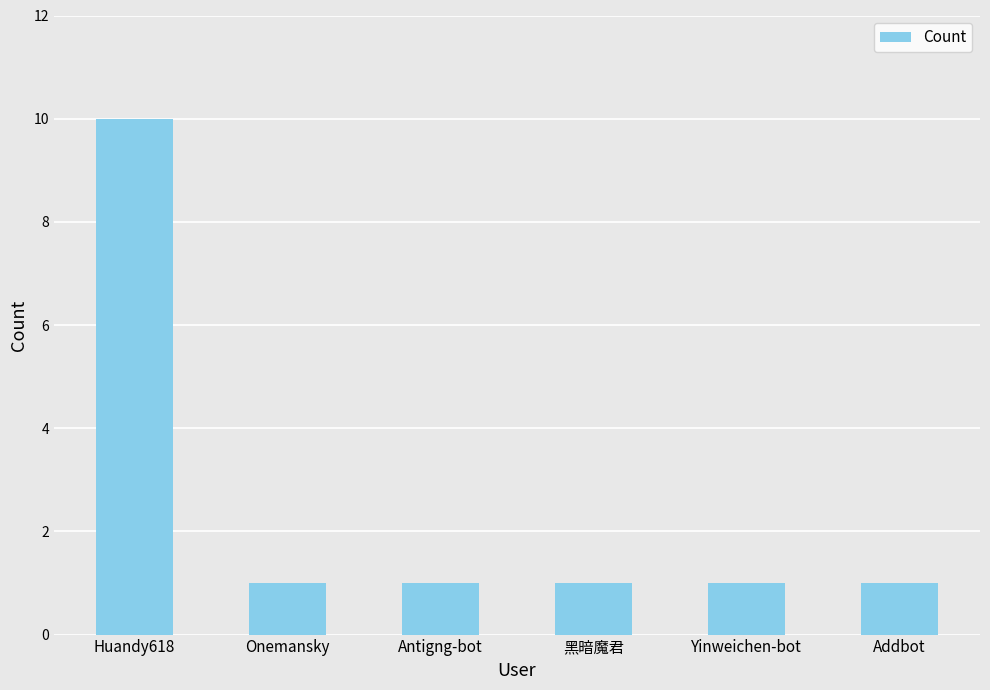

The chart shows a value of 2 at Onemansky. True or false?

False